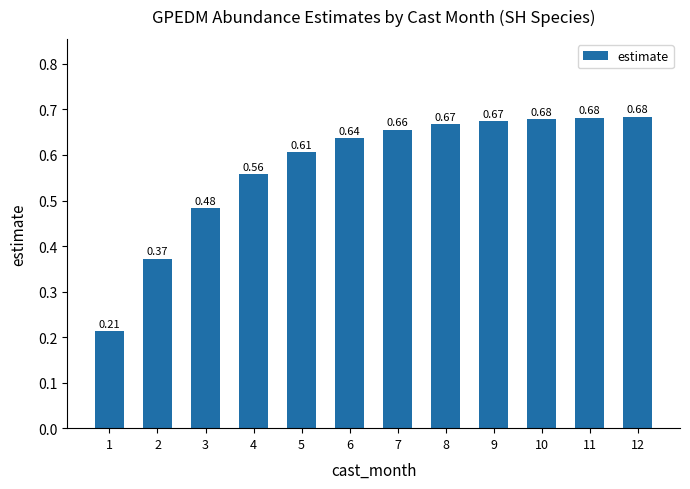

At which label is the value closest to 0?

1